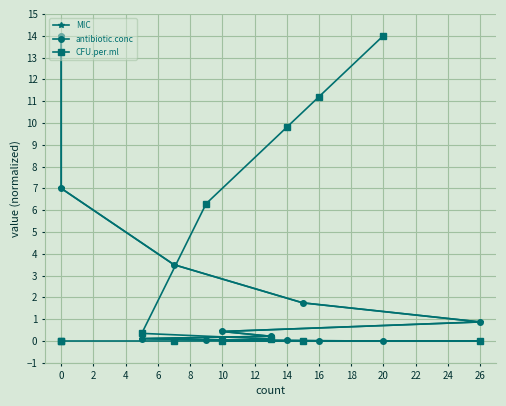

Which series ends up on top after the final intersection of CFU.per.ml and MIC?

MIC